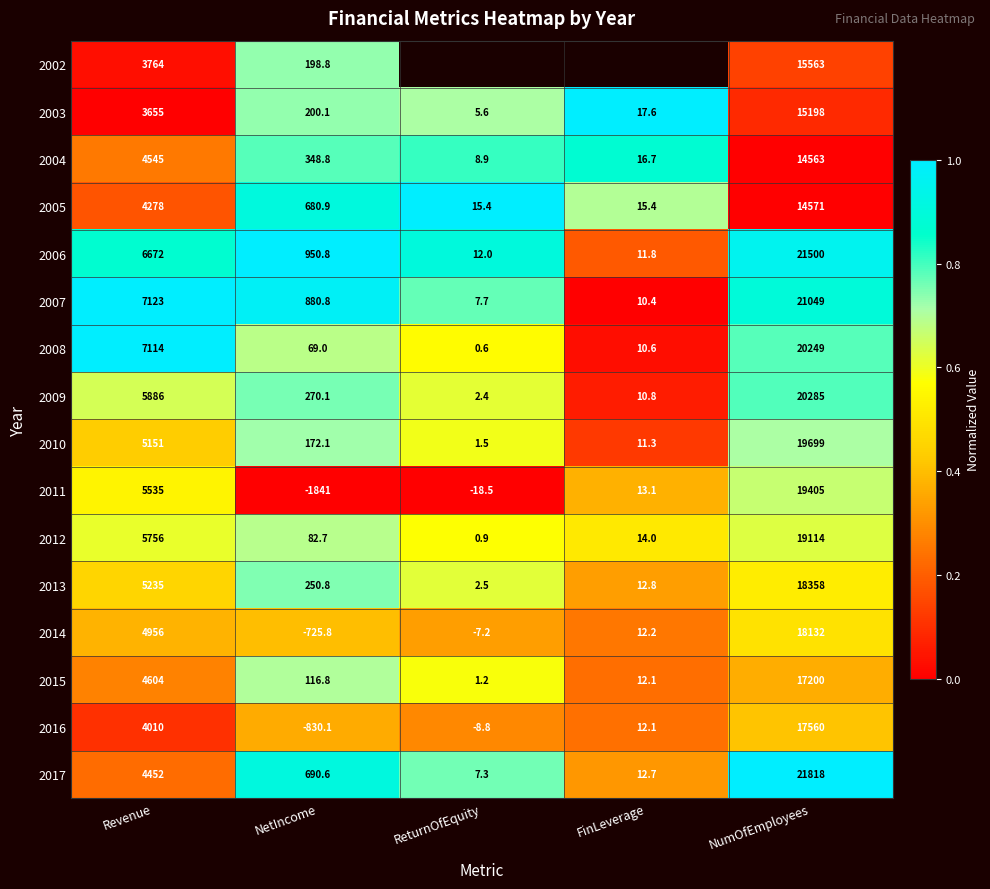

List the labels in order of 2011 value, largest first.

NumOfEmployees, Revenue, FinLeverage, ReturnOfEquity, NetIncome